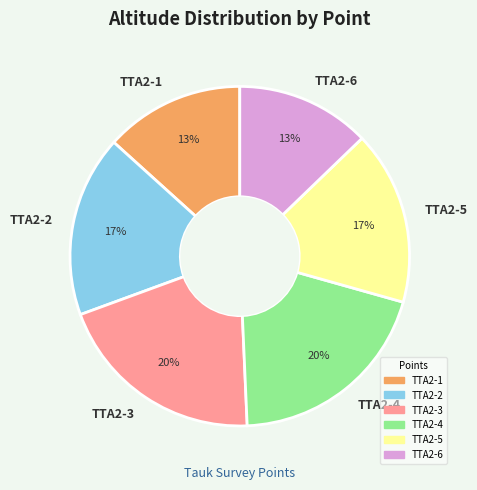

Is the sum of TTA2-3 and TTA2-2 greater than half?

No